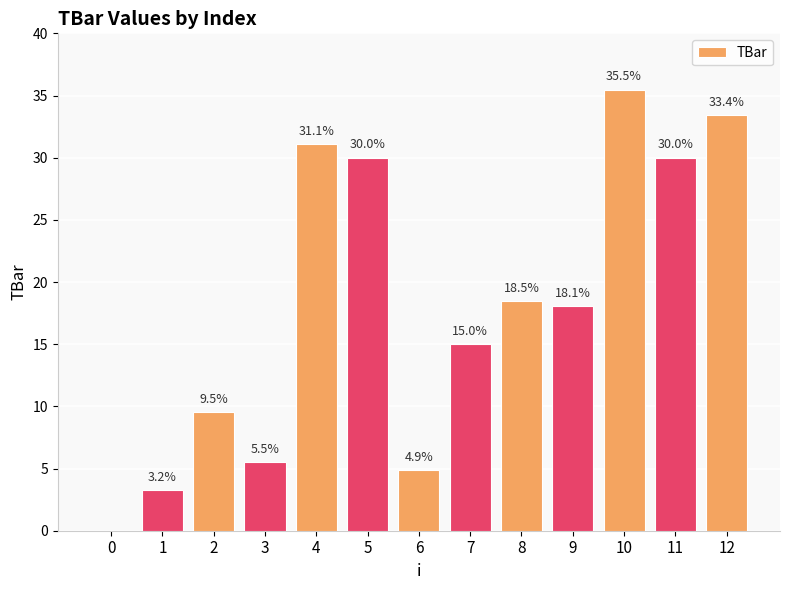

Reading left to right, list all the values displayed in this chart.

0.0	3.2	9.5	5.5	31.1	30.0	4.9	15.0	18.5	18.1	35.5	30.0	33.4